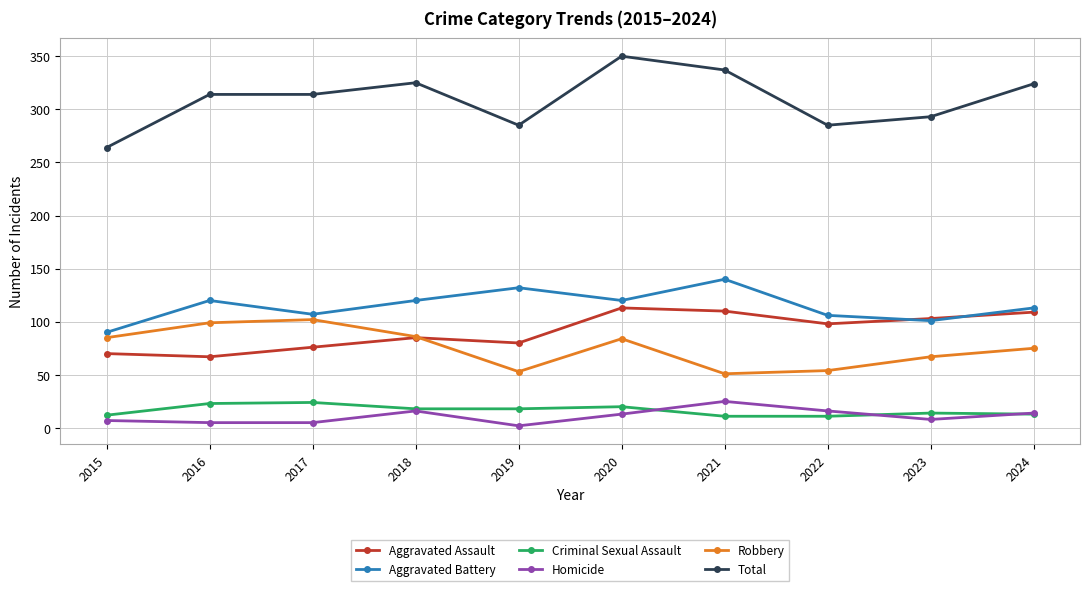

What is the total value across all series at 2019?

570